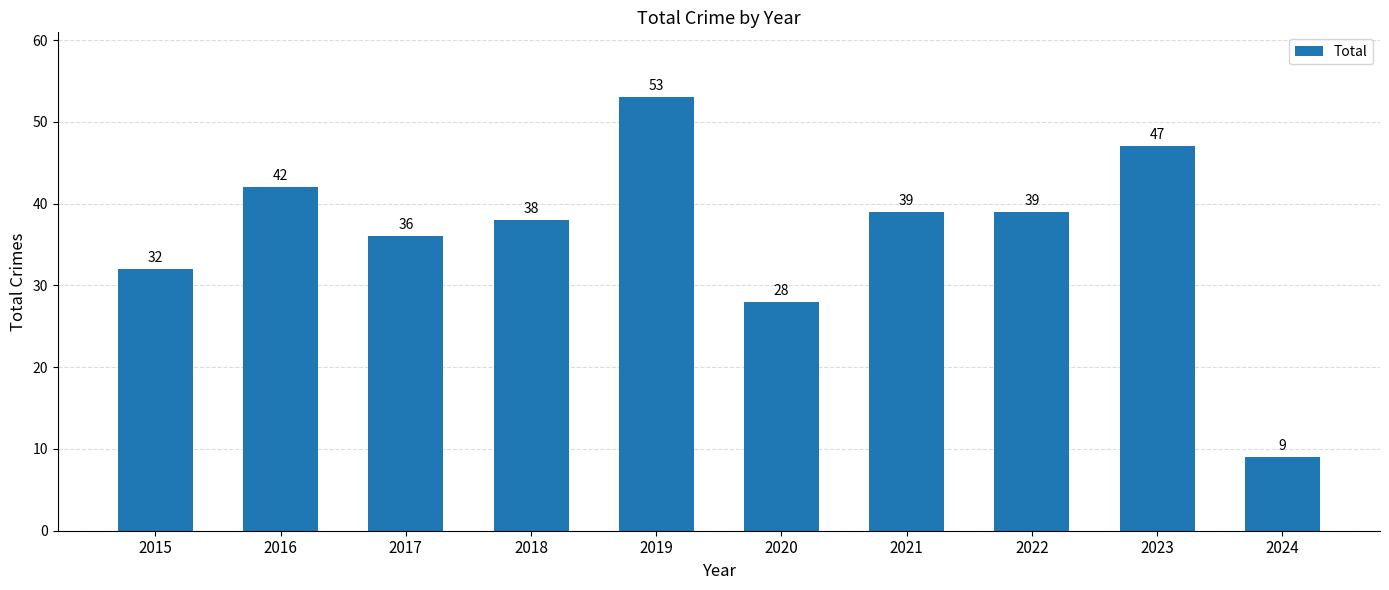

What is the sum of the values at 2018 and 2019?

91